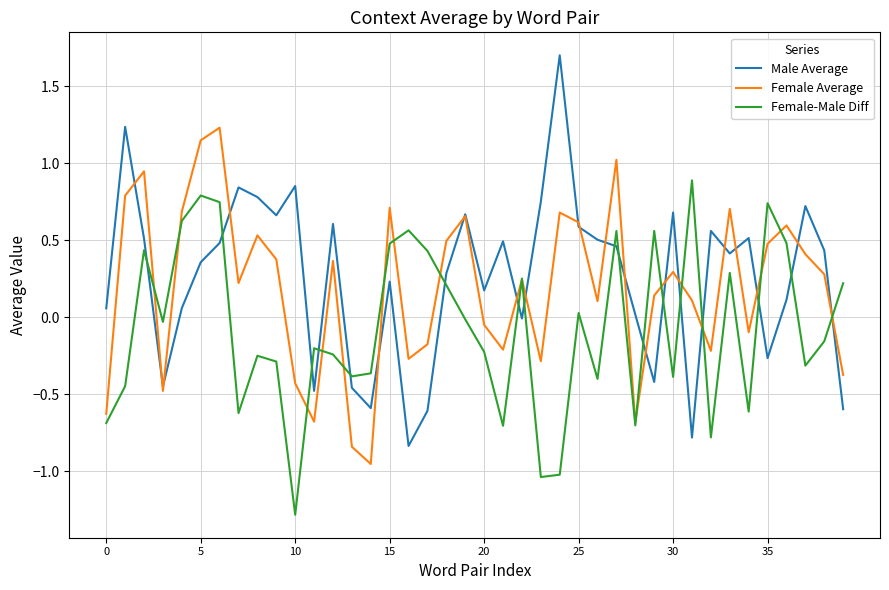

What is the difference between the second highest and minimum values in the Female Average series?

2.1